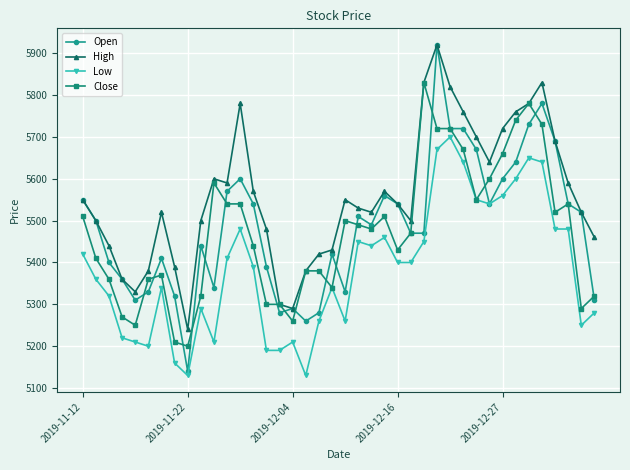

True or false: Low has more than 2 interior local peaks.

True